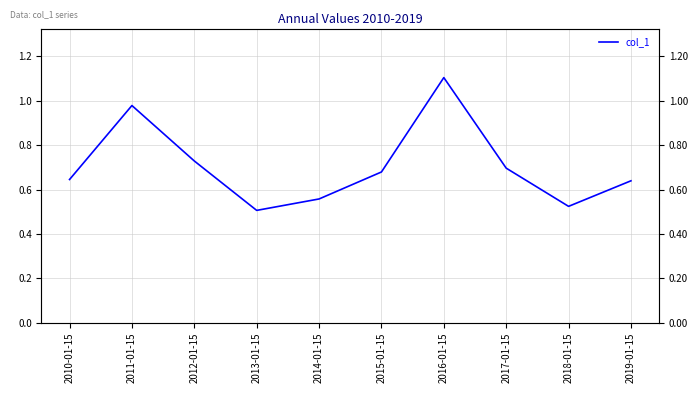

Reading right to left, extract all data points from this chart.

2019-01-15=0.6	2018-01-15=0.5	2017-01-15=0.7	2016-01-15=1.1	2015-01-15=0.7	2014-01-15=0.6	2013-01-15=0.5	2012-01-15=0.7	2011-01-15=1.0	2010-01-15=0.6